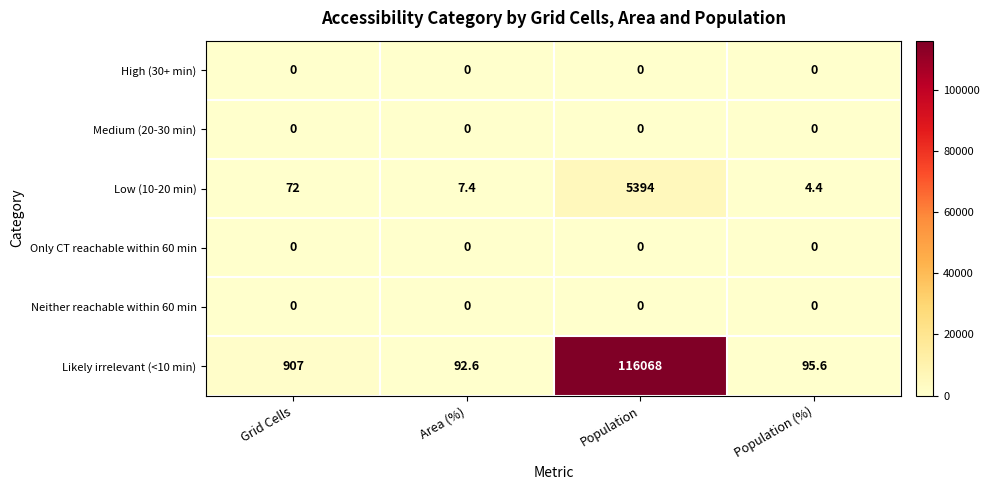

What is the spread (max minus min) of values at Population (%)?

95.6